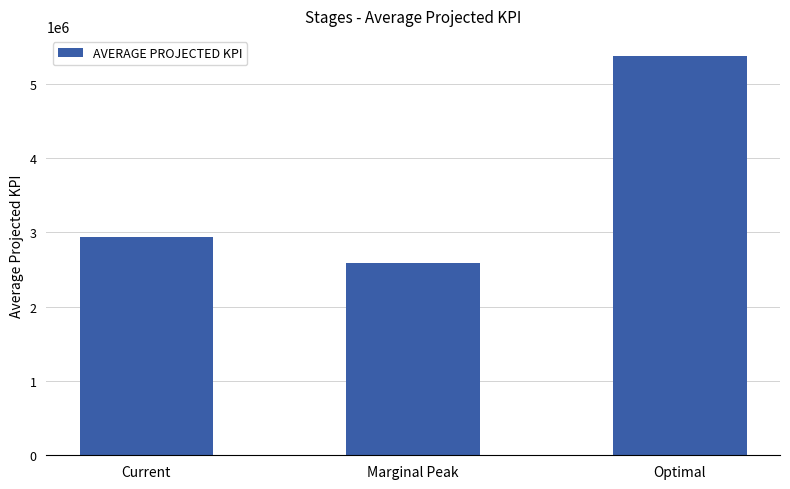

What is the average value?

3632233